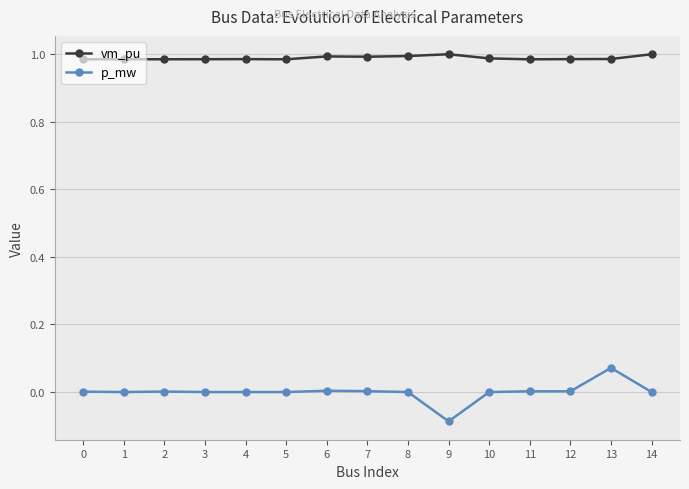

Count the number of data series in this chart.

2